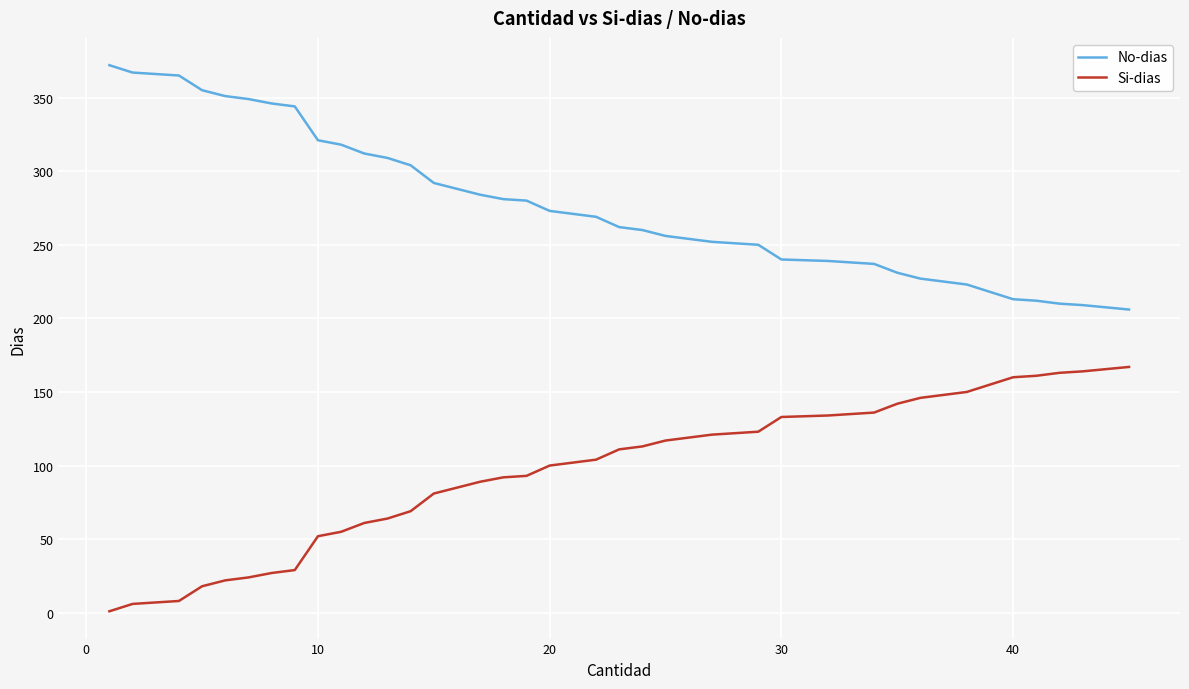

List the series in order of their peak value, highest first.

No-dias, Si-dias